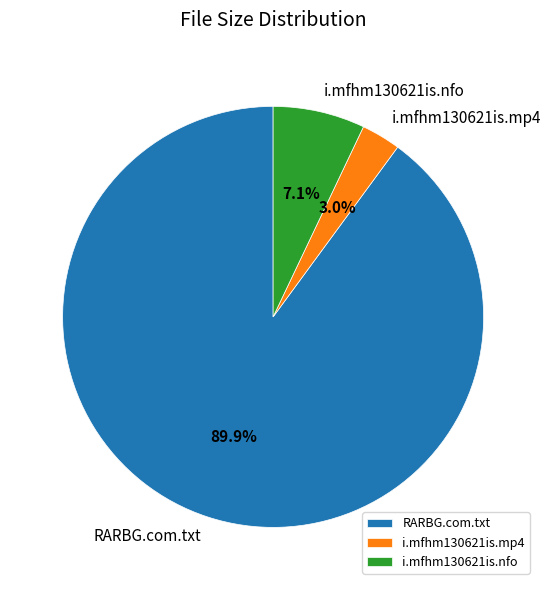

Rank the categories by value from highest to lowest.

RARBG.com.txt, i.mfhm130621is.nfo, i.mfhm130621is.mp4